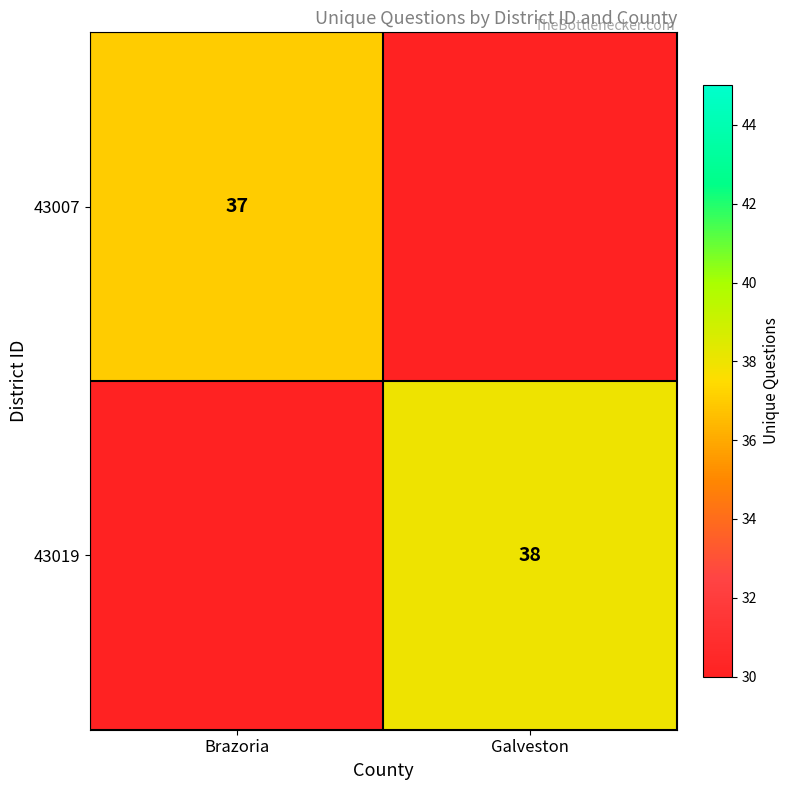

What is the spread (max minus min) of values at Brazoria?

37